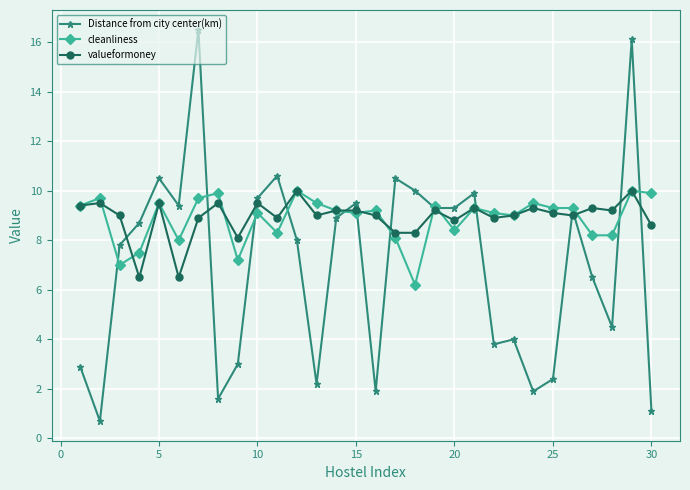

Does the chart have visible grid lines?

Yes